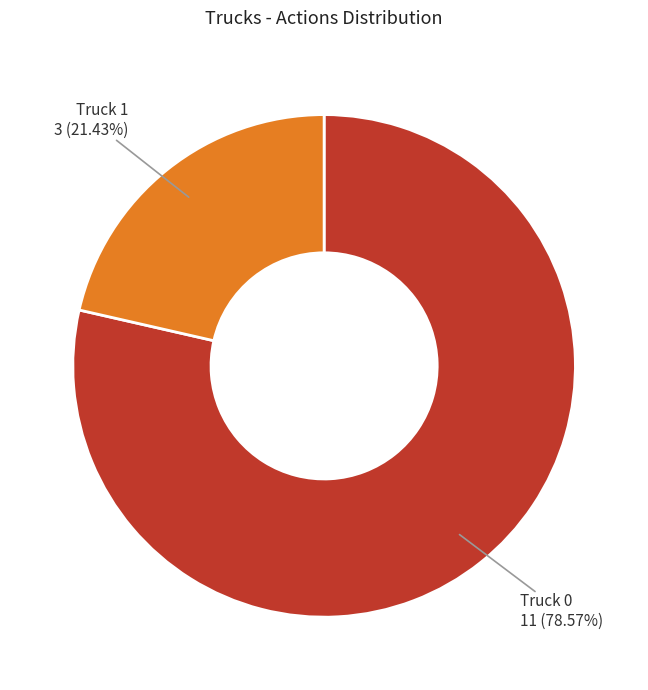

To the nearest percent, what portion does Truck 0 represent?

79%